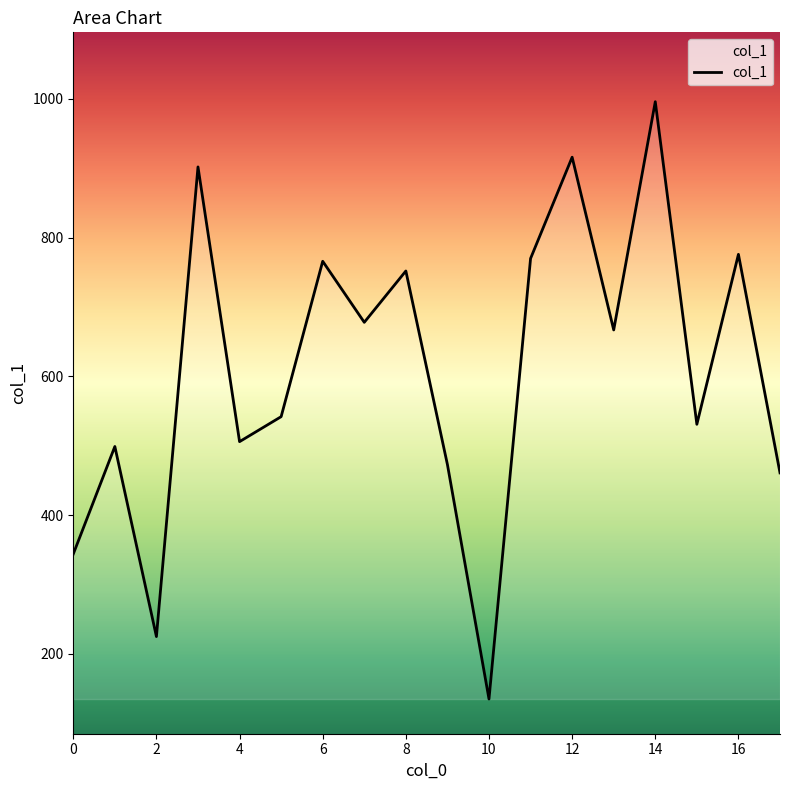

Count the number of data series in this chart.

1